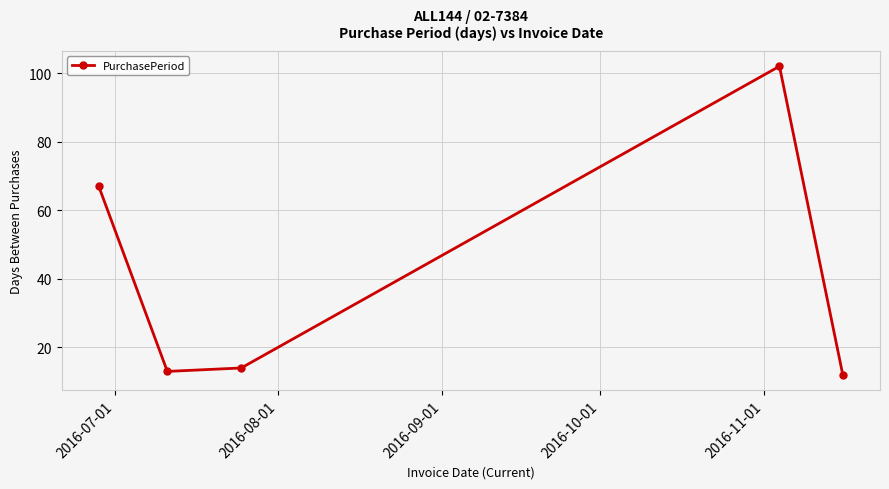

What is the greatest value displayed?

102